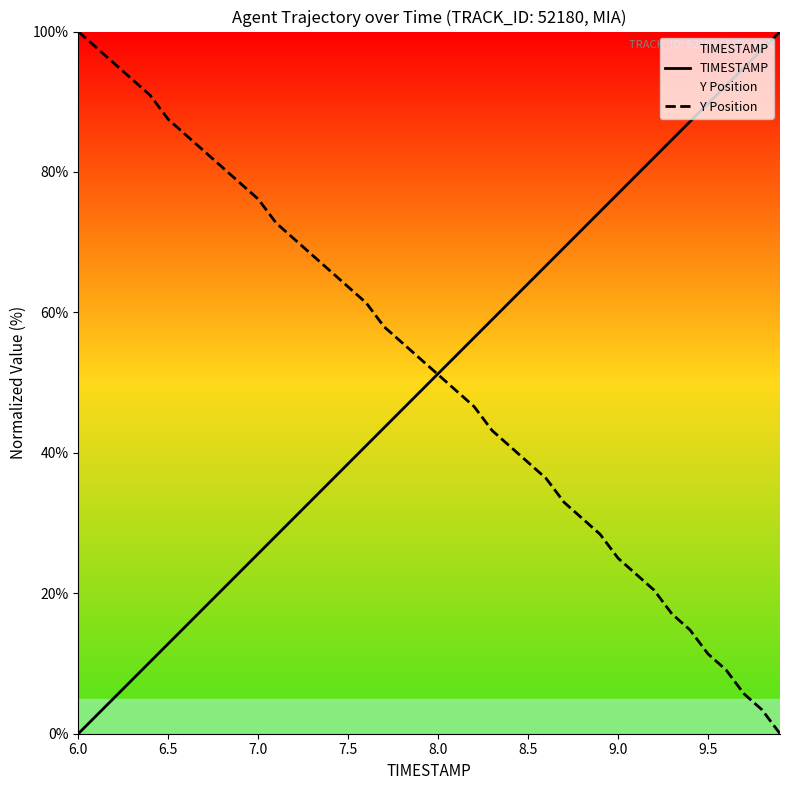

The Y Position series shows 37.8 at 9.0. True or false?

False